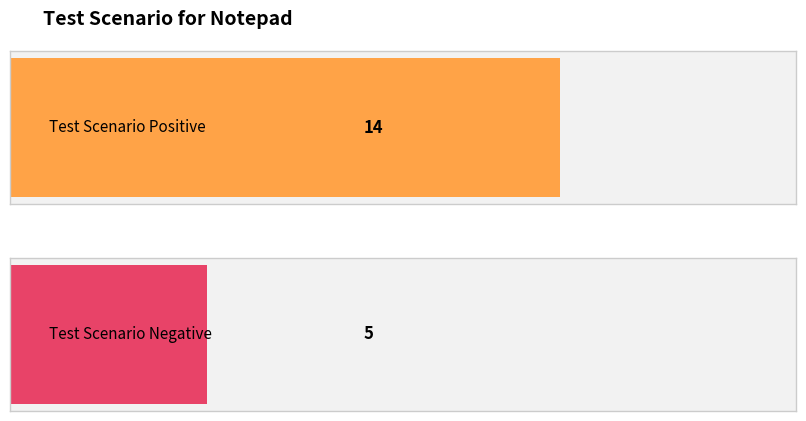

What is the approximate value of Negative Scenarios at 0?

5